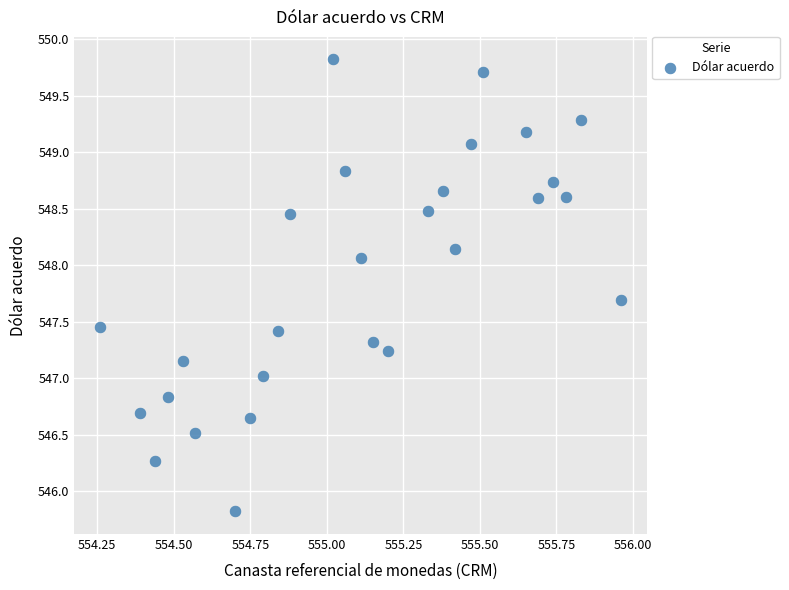

What is the range of X values (max minus min)?

1.7